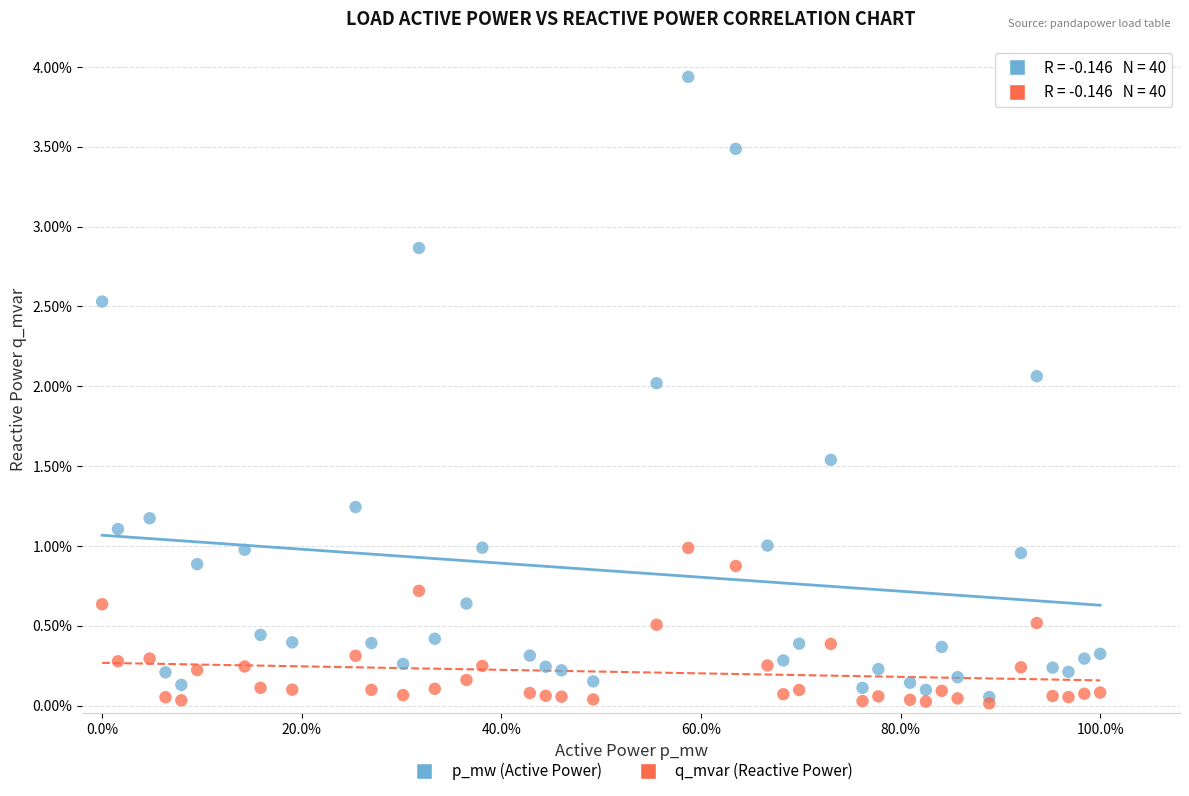

Which series reaches the maximum Y coordinate?

p_mw (Active Power)